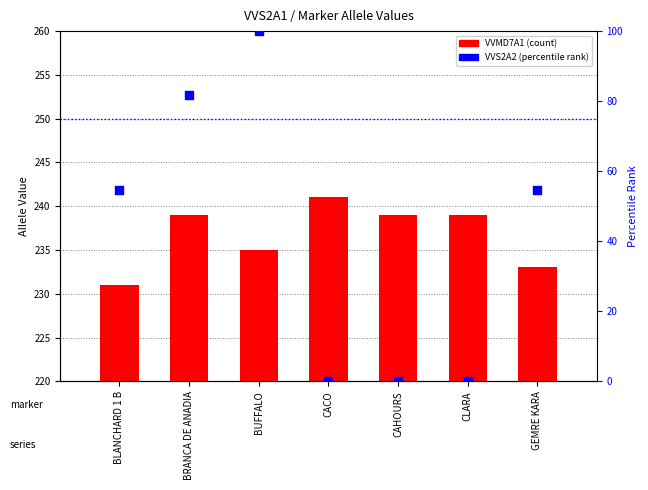

At which category is the sum across all series the highest?

BUFFALO